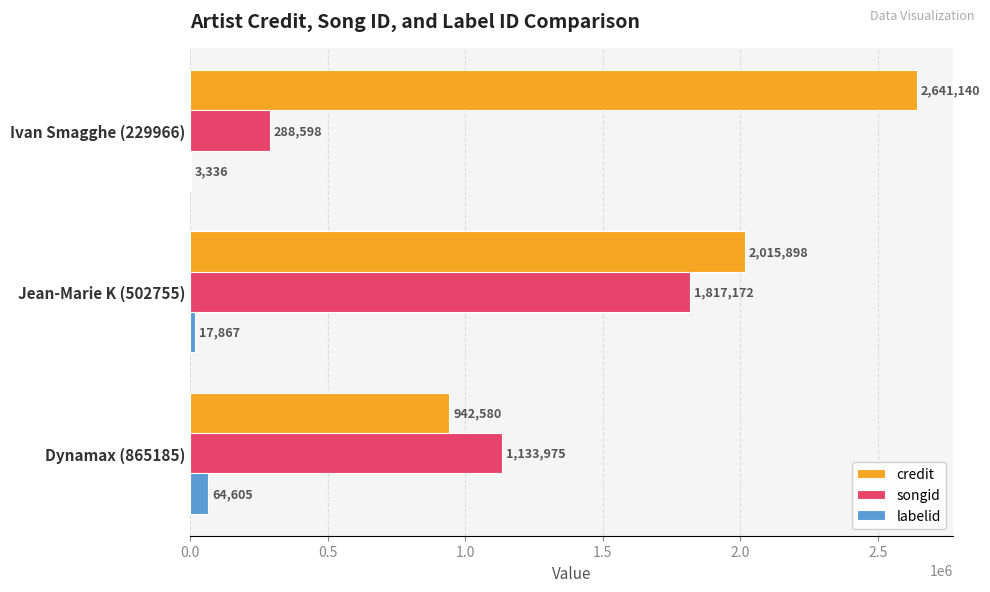

What is the approximate value of labelid at Ivan Smagghe (229966), to the nearest 100?

3300